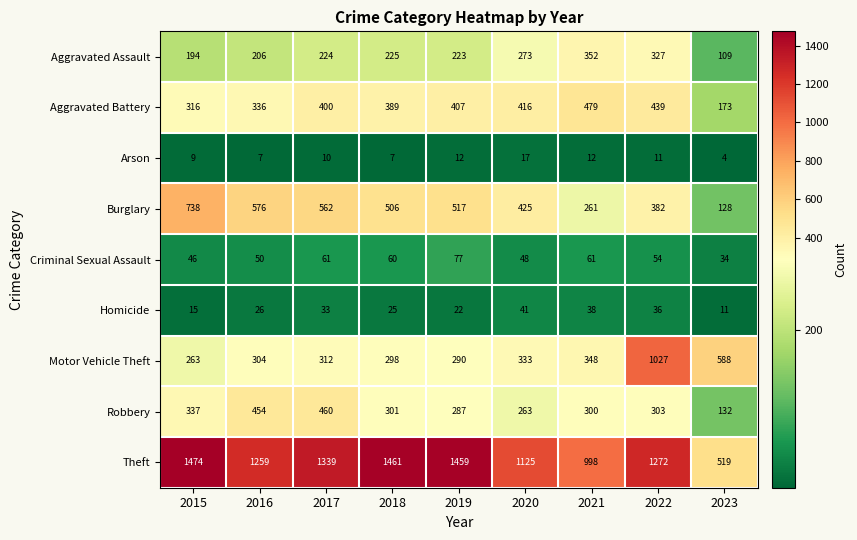

At which label is Burglary closest to 433?

2020